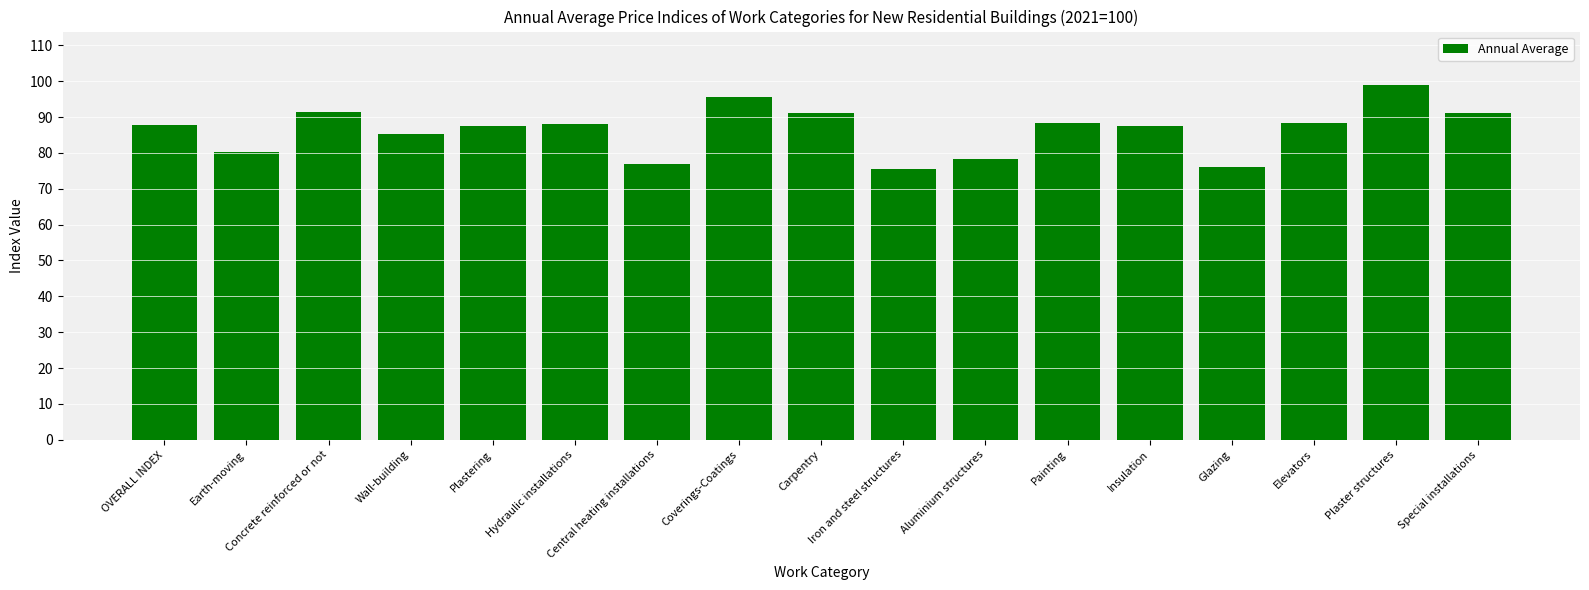

Which label corresponds to the largest value in the chart?

Plaster structures